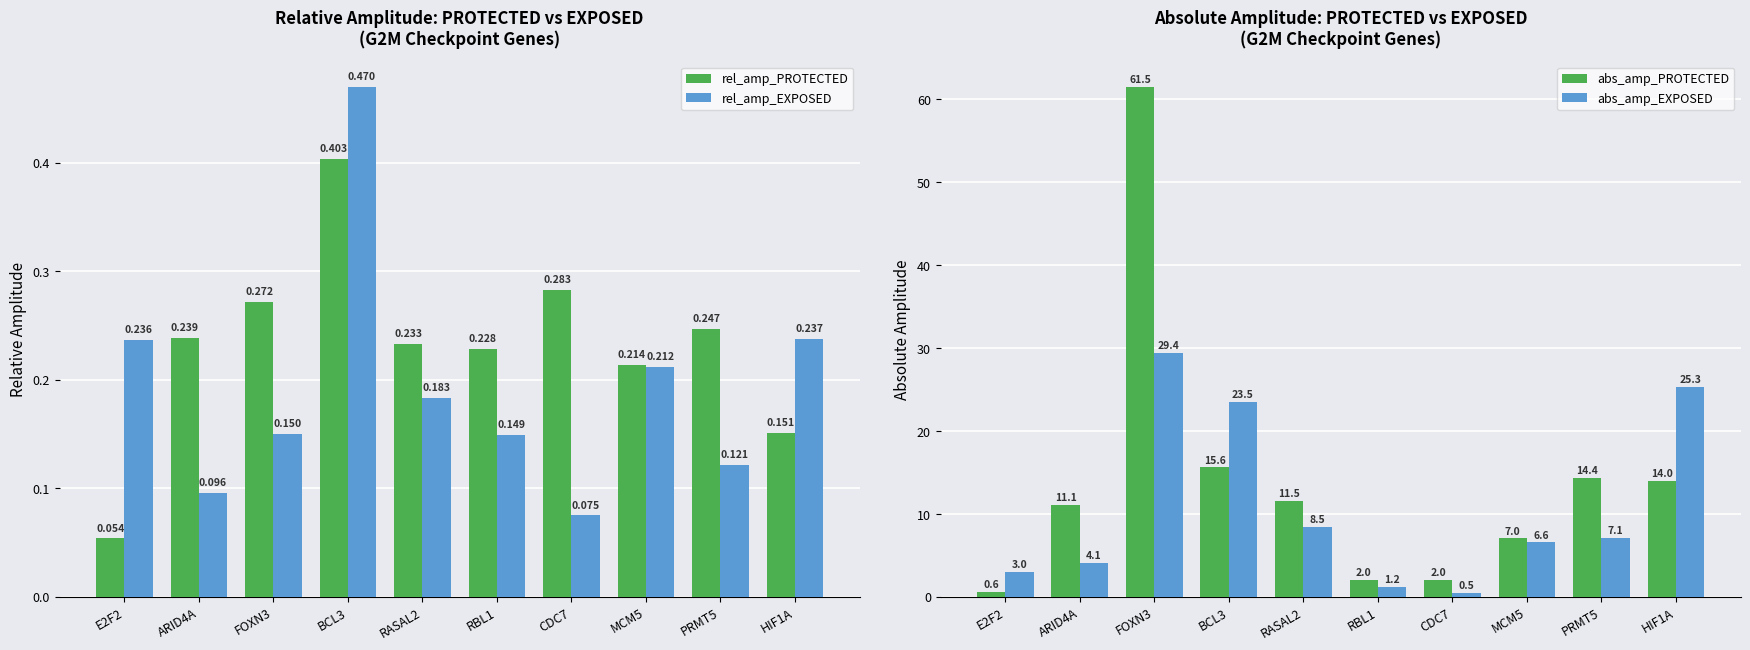

Reading left to right, extract all data points from this chart.

rel_amp_PROTECTED: 0.1	0.2	0.3	0.4	0.2	0.2	0.3	0.2	0.2	0.2
rel_amp_EXPOSED: 0.2	0.1	0.2	0.5	0.2	0.1	0.1	0.2	0.1	0.2
abs_amp_PROTECTED: 0.6	11.1	61.5	15.6	11.5	2.0	2.0	7.0	14.4	14.0
abs_amp_EXPOSED: 3.0	4.1	29.4	23.5	8.5	1.2	0.5	6.6	7.1	25.3